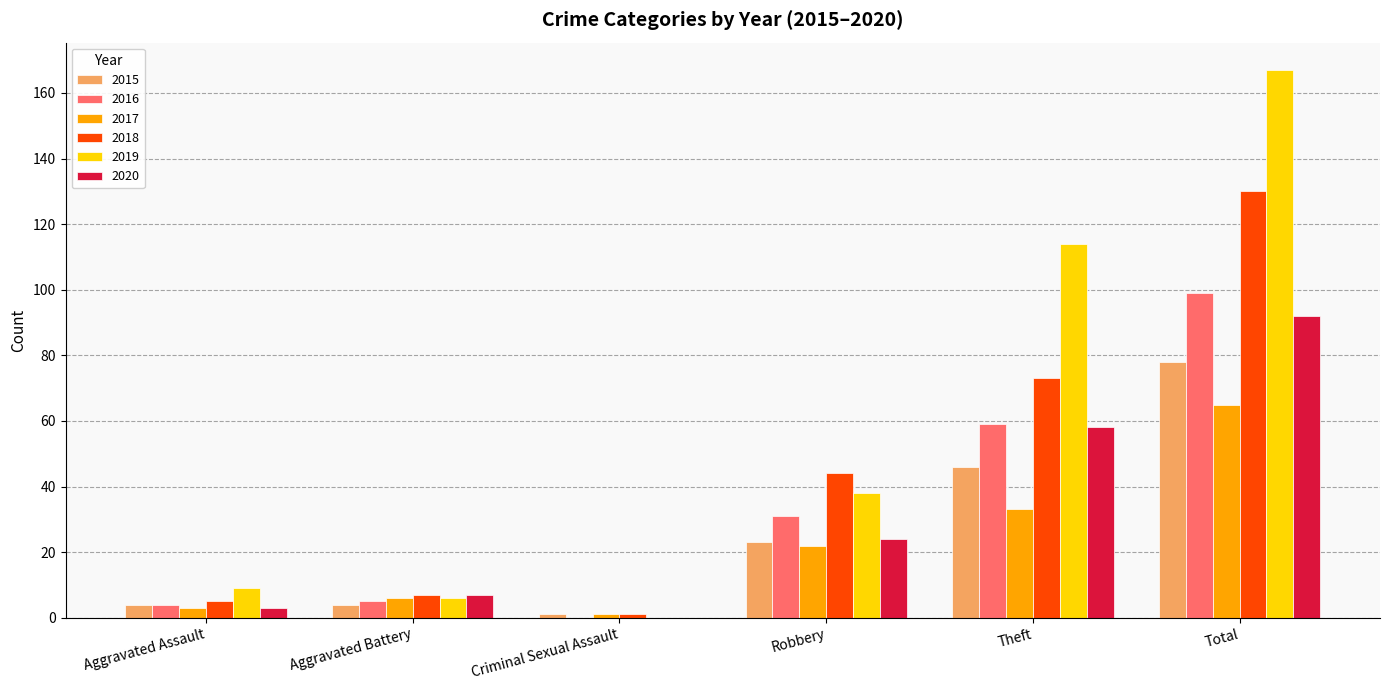

Count the number of data series in this chart.

6